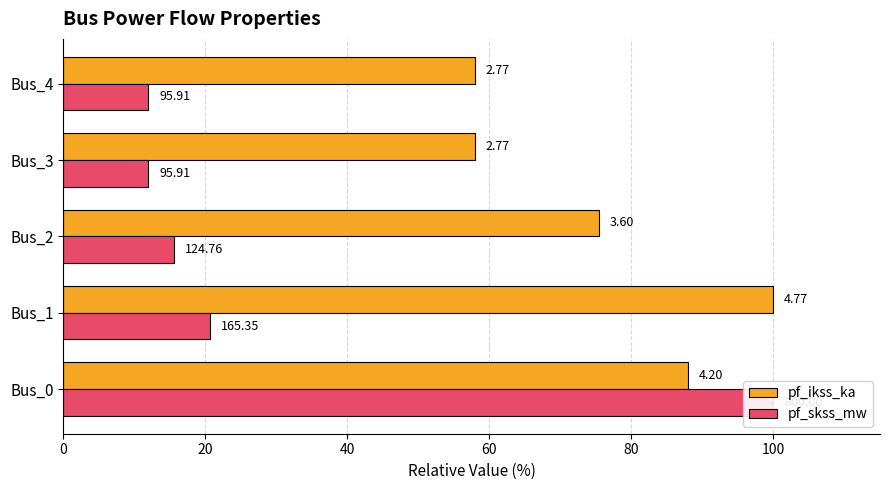

What value does the pf_skss_mw series have at 60?

12.0